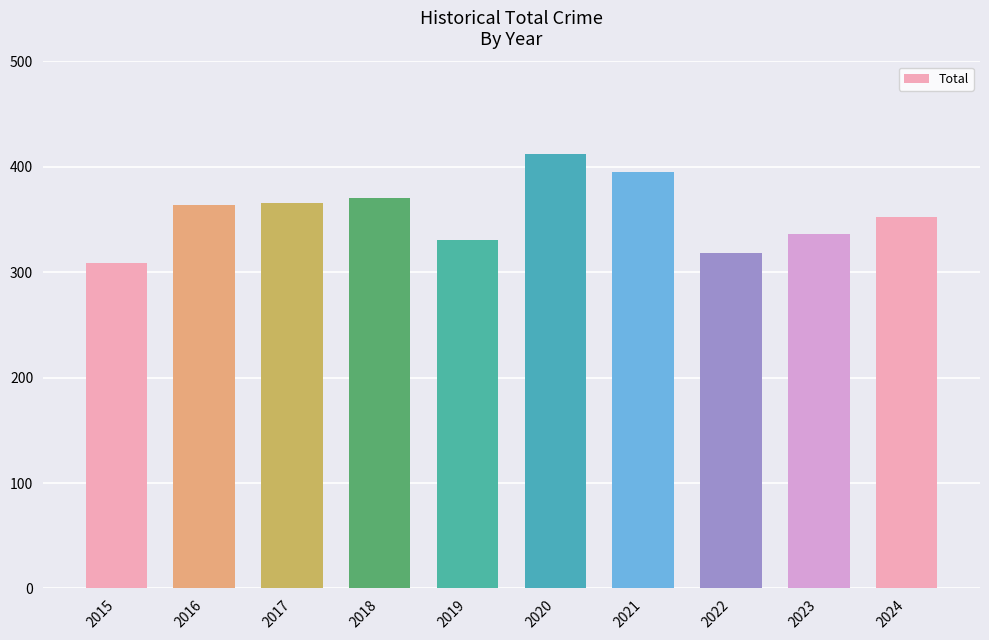

Are the bars grouped side by side (vs. stacked)?

No